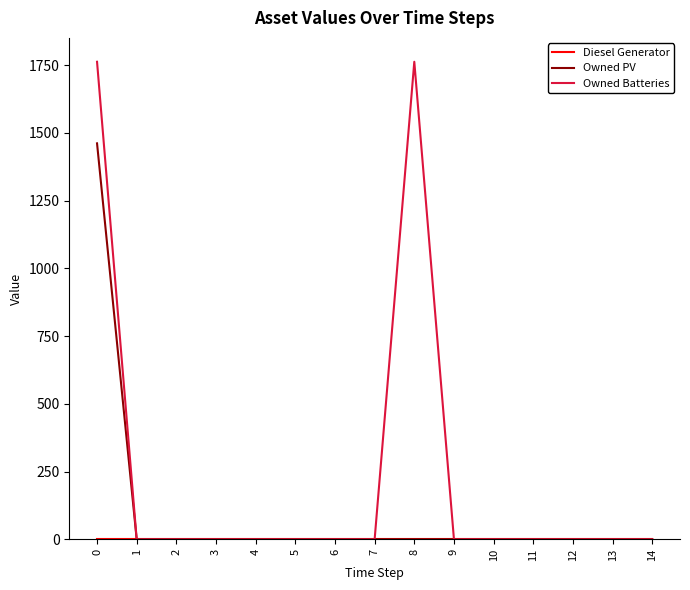

Is it true that Owned Batteries equals 1189 at 5?

False